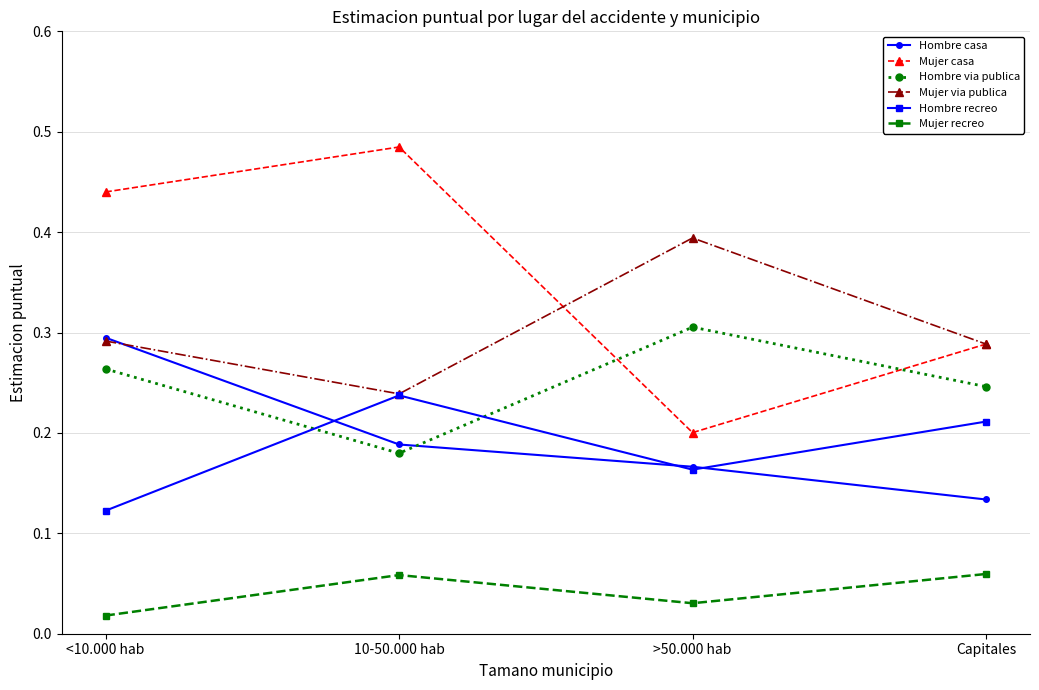

What is the total value across all series at <10.000 hab?

1.4